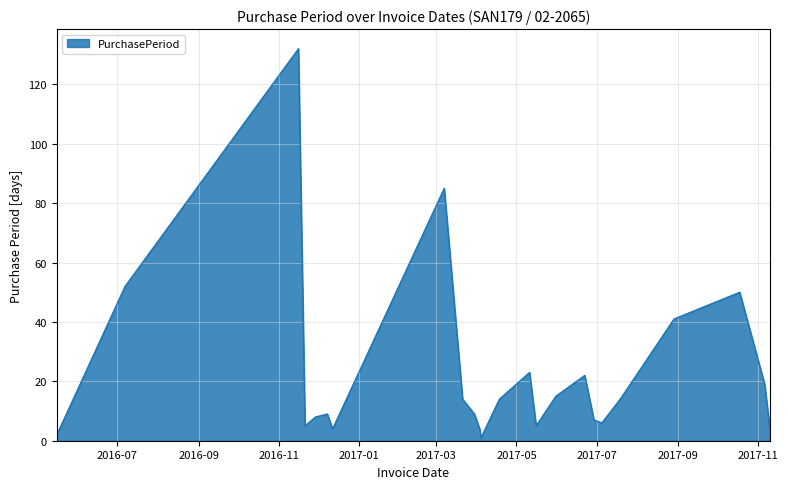

Count the number of categories in the chart.

24